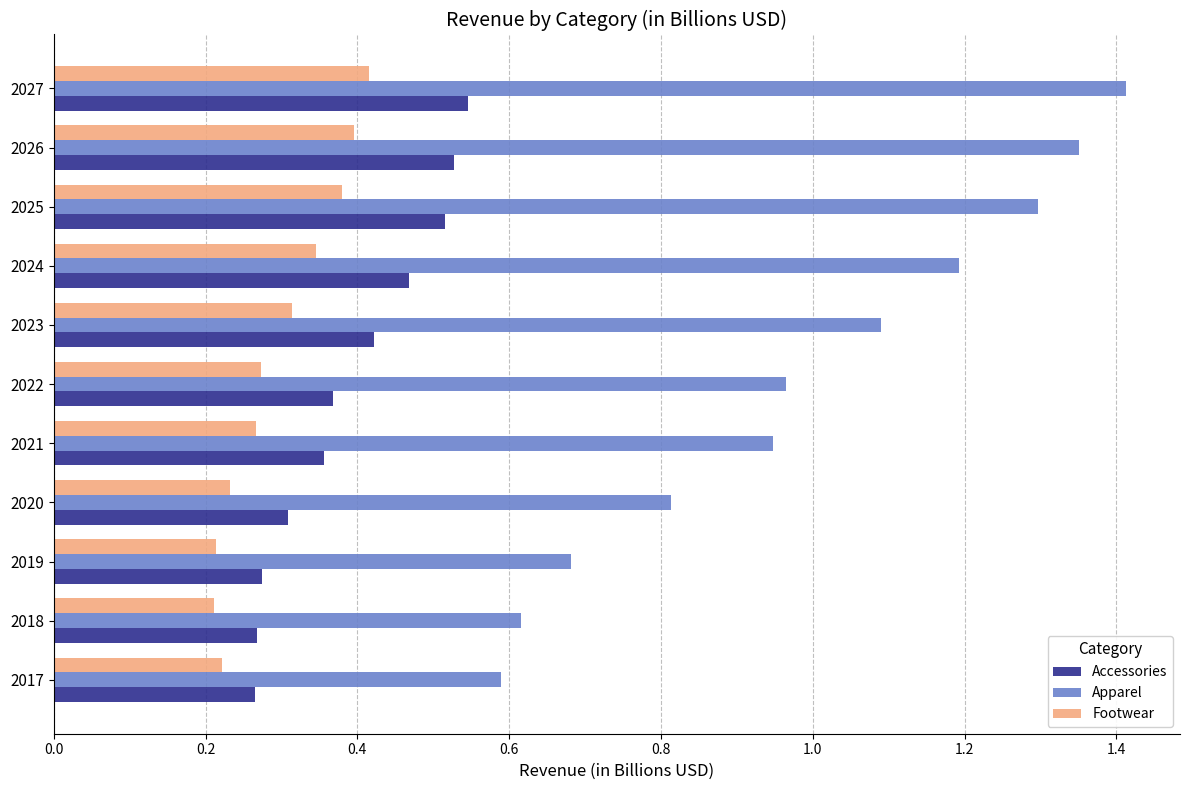

What is the difference between the Apparel values at 2026 and 2017?

0.8